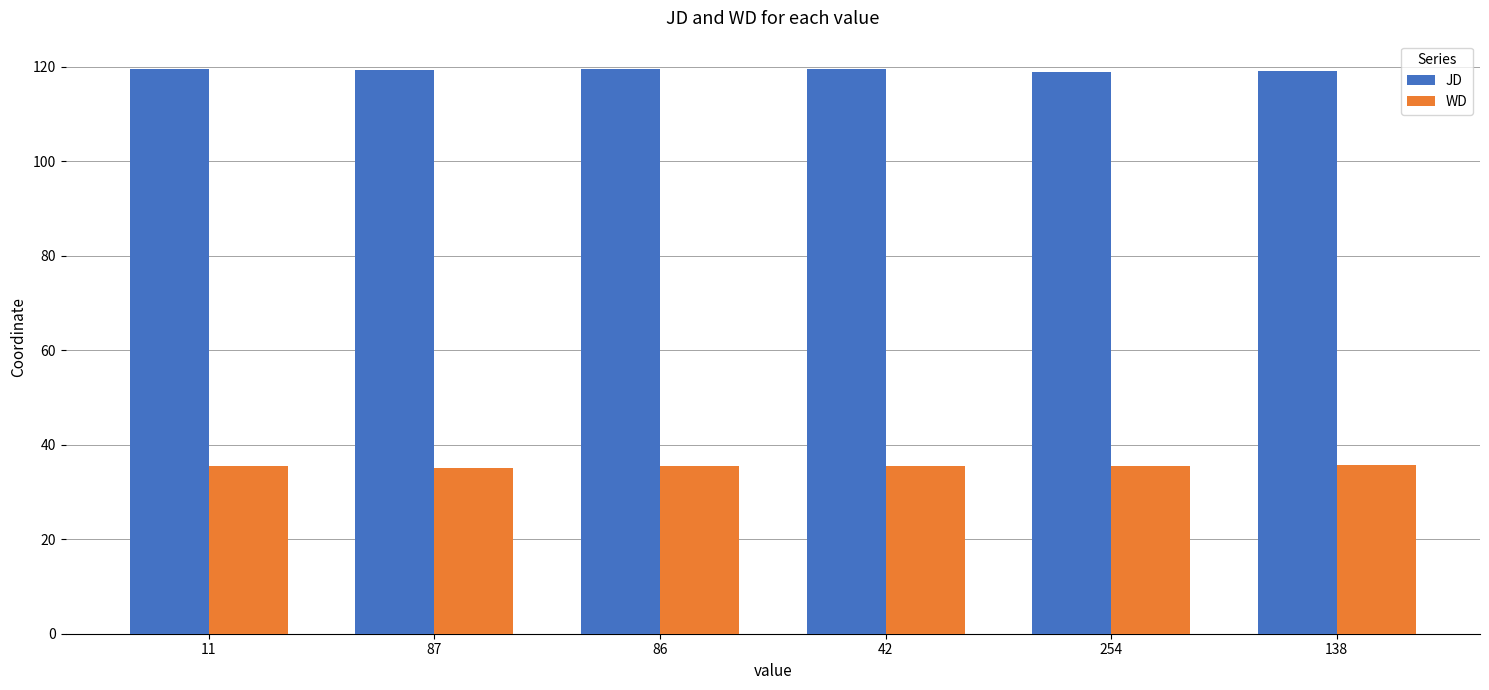

Rank the series by their maximum value, from highest to lowest.

JD, WD